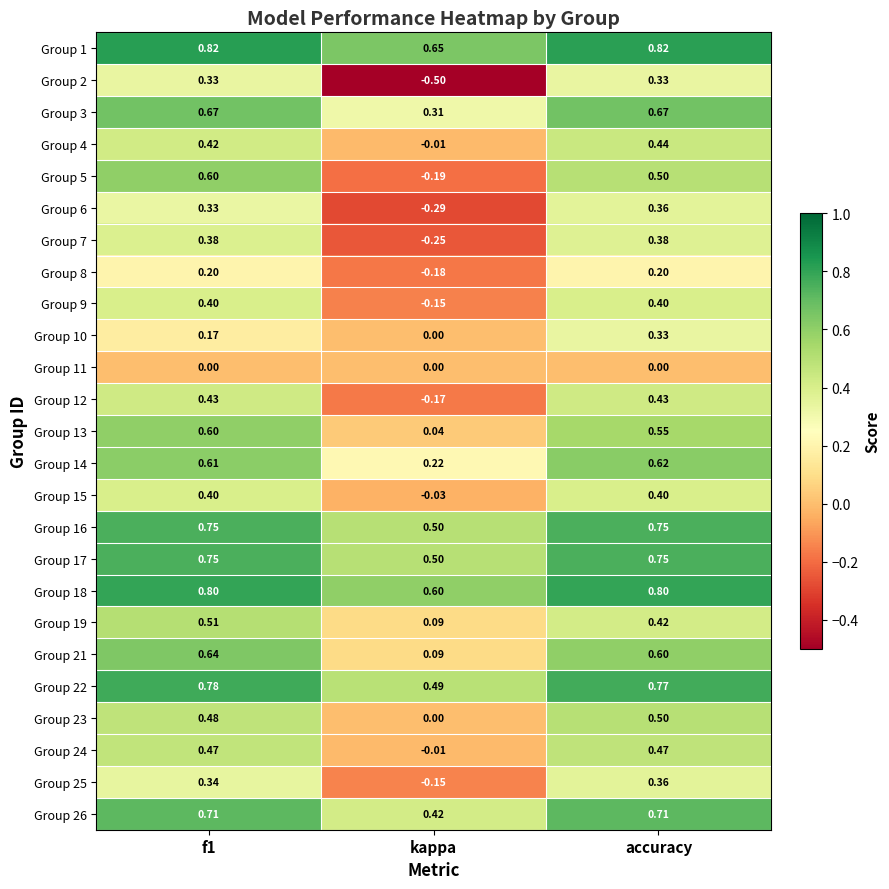

How many series are shown in this chart?

25